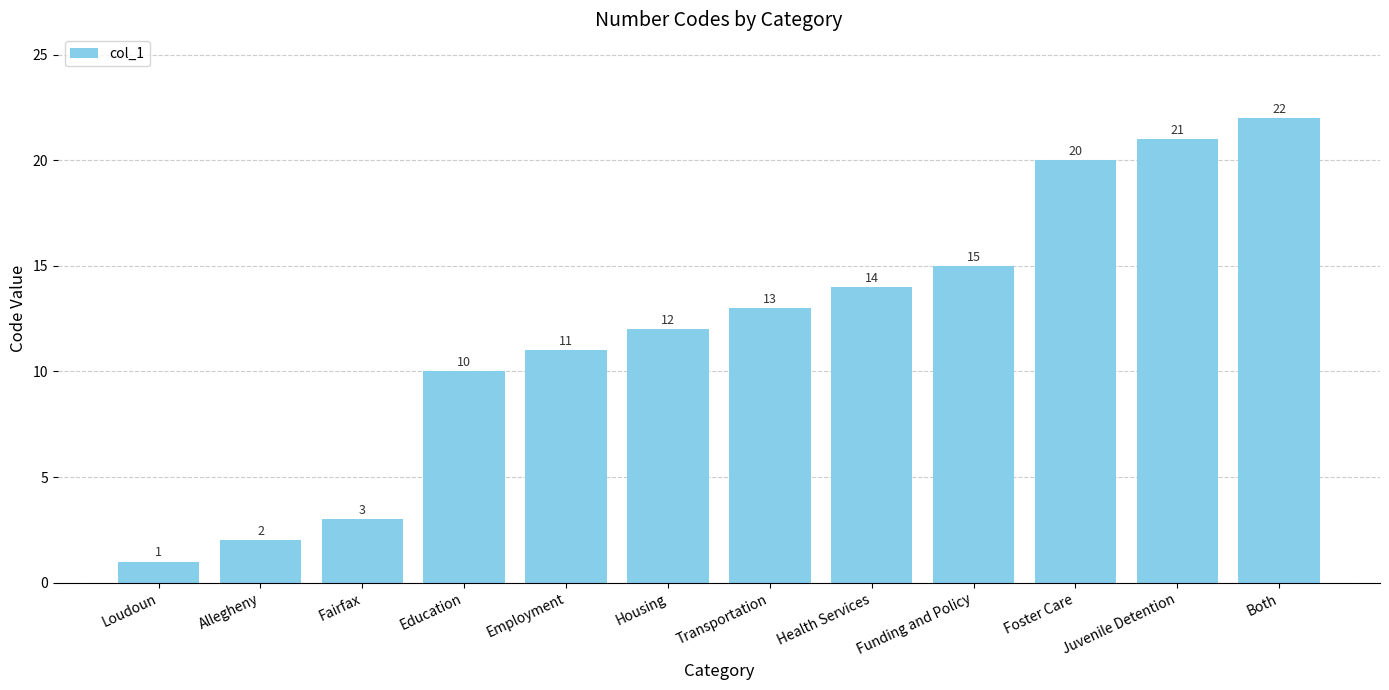

What position from the left is Education?

4